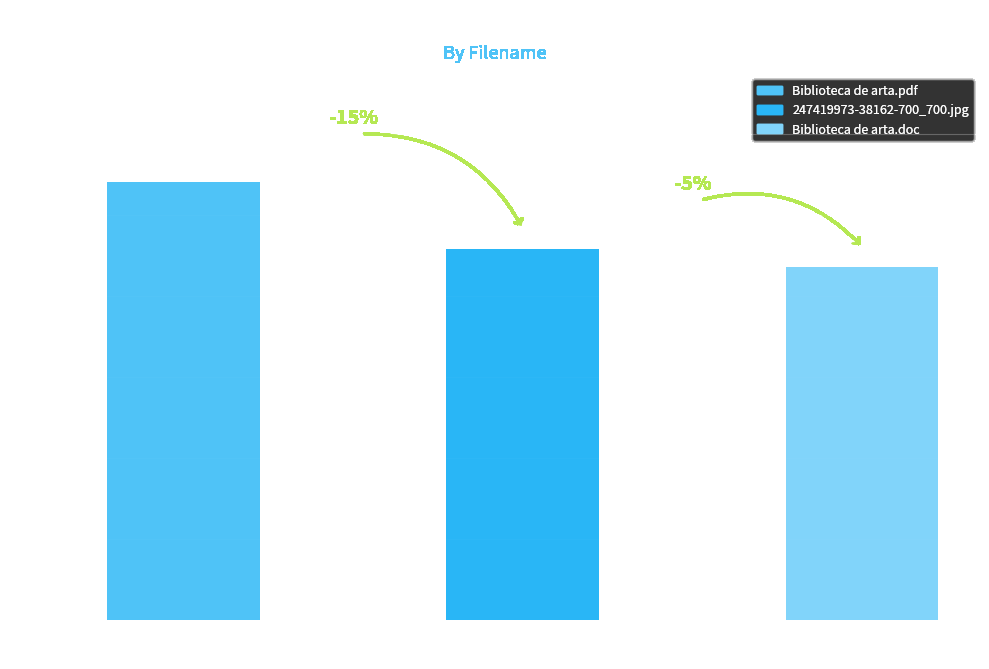

Are the bars grouped side by side (vs. stacked)?

No